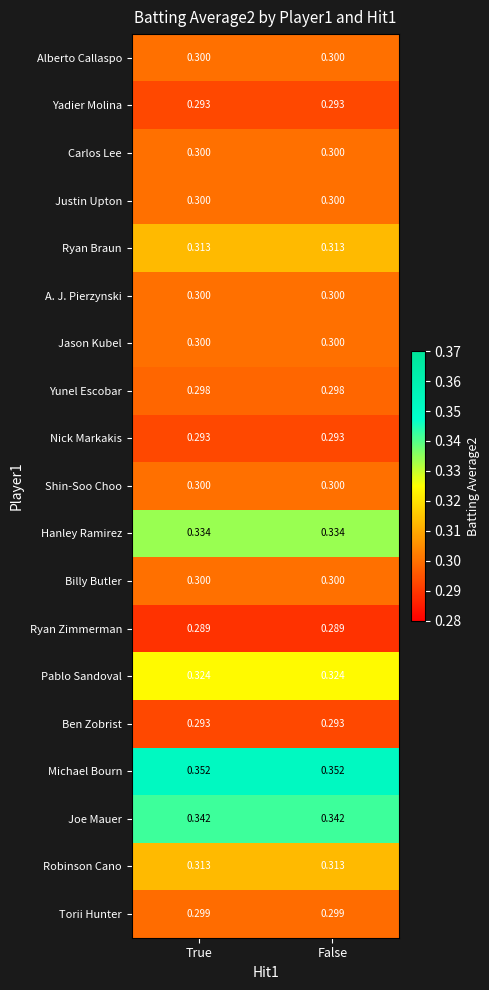

Is the value of Joe Mauer at True greater than the value of Ryan Braun at False?

Yes